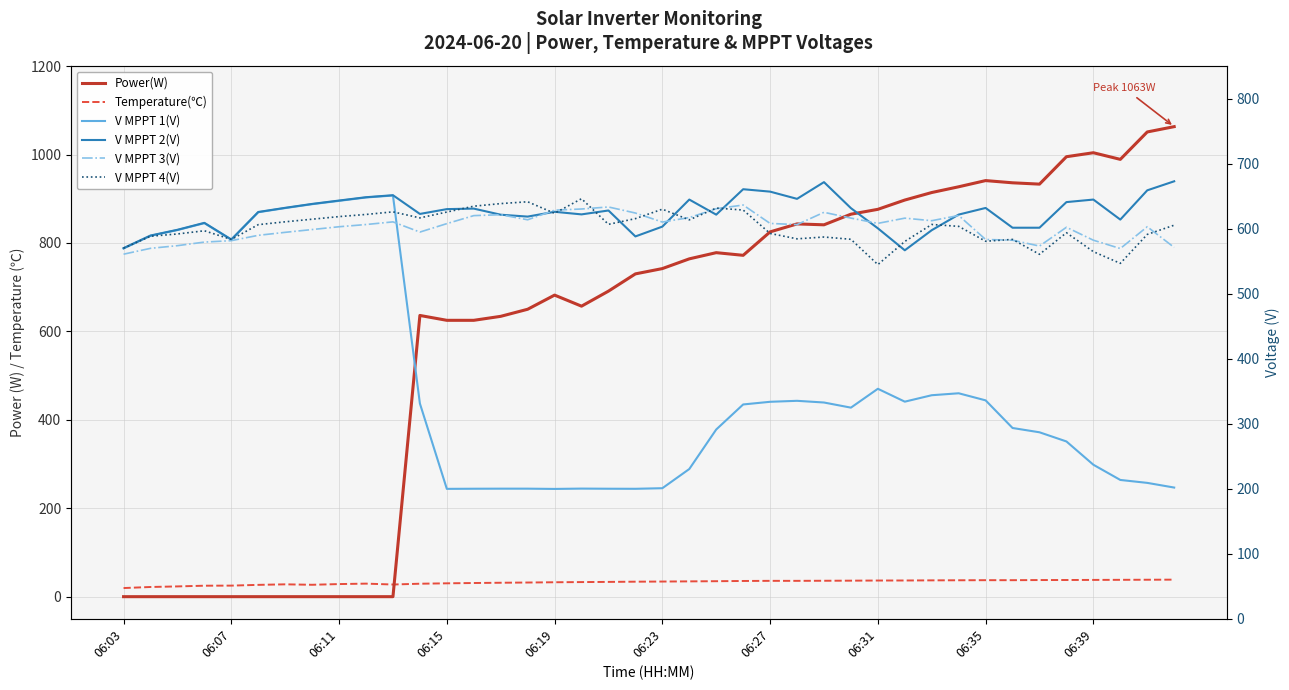

At how many categories does at least one series exceed 472?

40